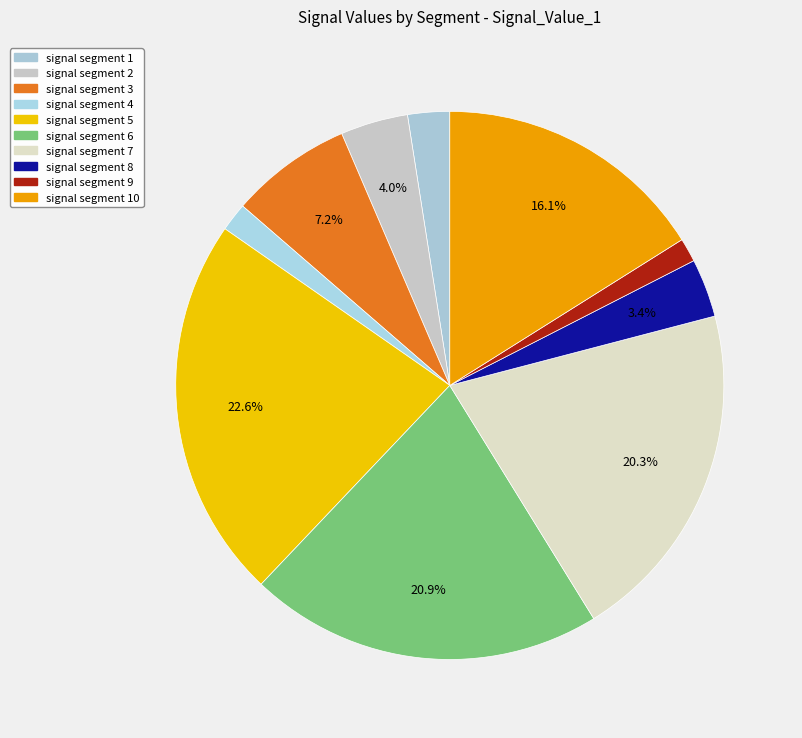

Is there a majority slice in this chart?

No